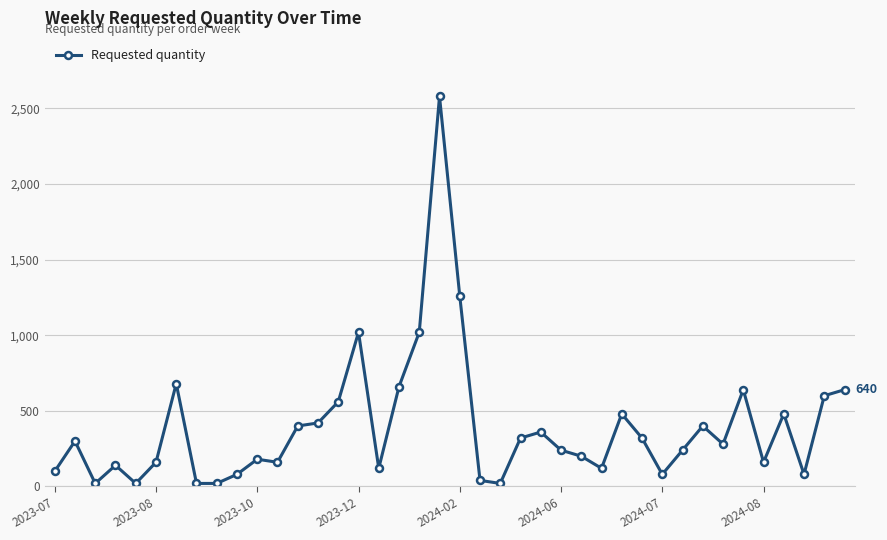

What is the difference between the maximum and minimum values?

2560